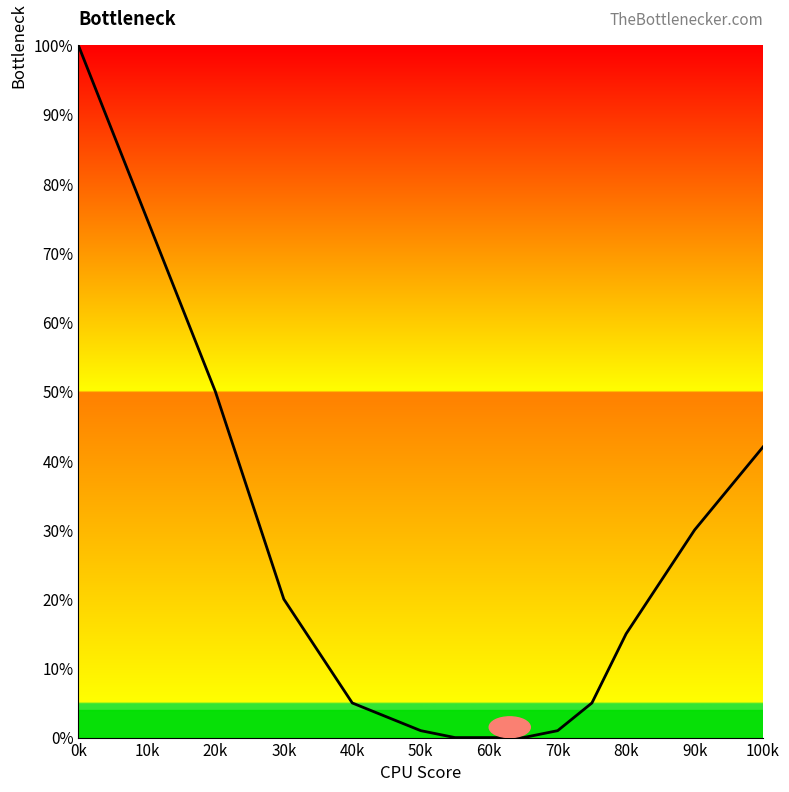

What is the maximum value shown in the chart?

100